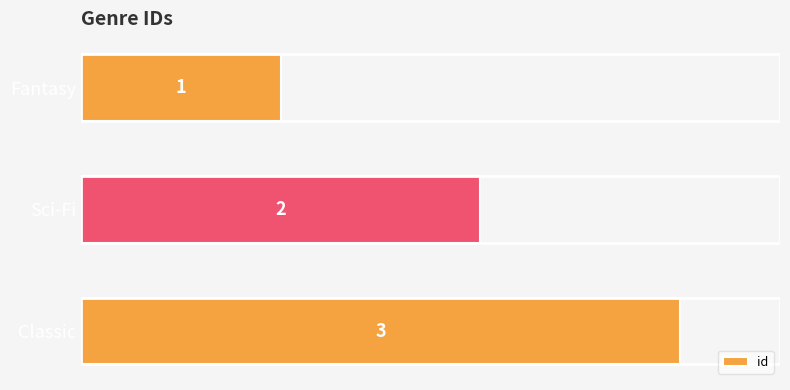

True or false: the data shows 3 at Classic.

True